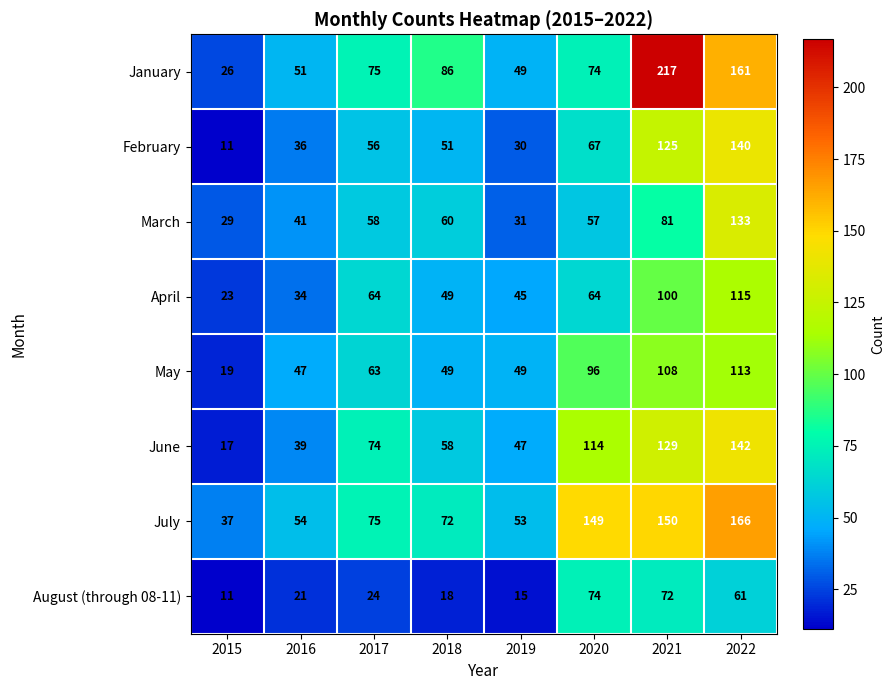

At which category does the chart reach its minimum across all series?

2015